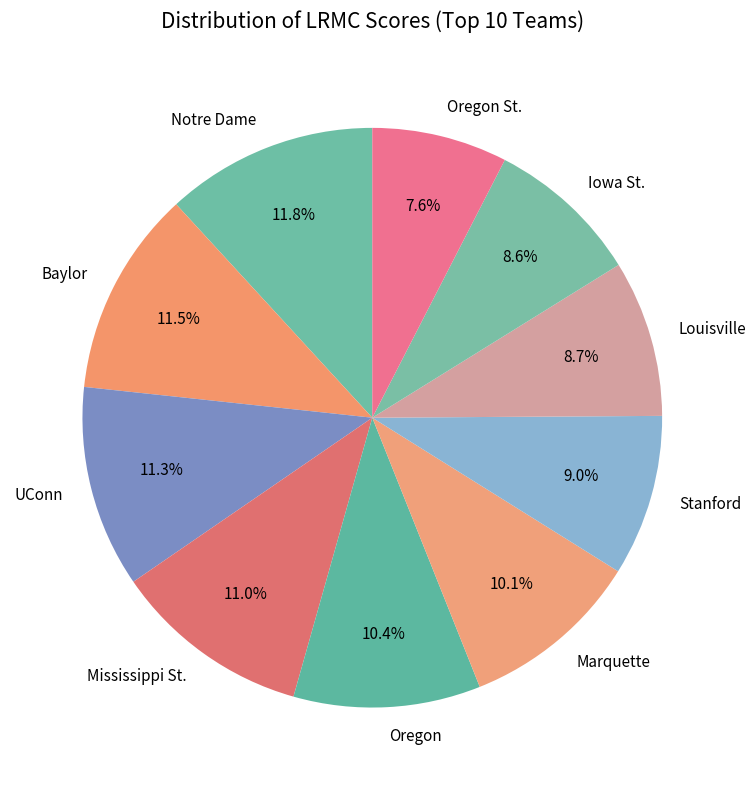

Is Louisville the majority of the pie?

No